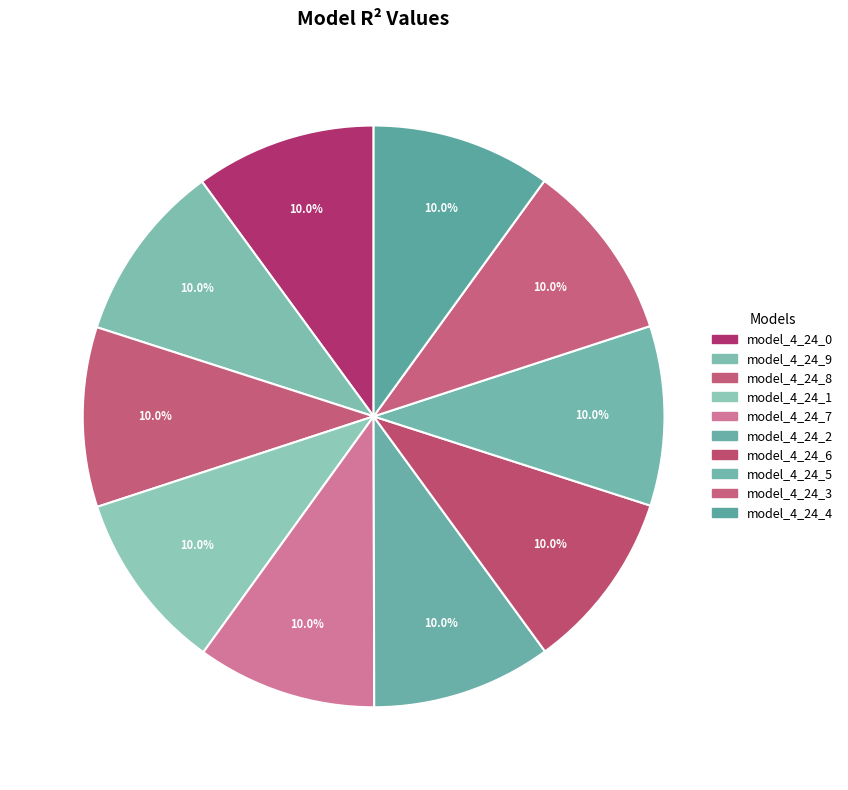

How many segments does this pie chart have?

10